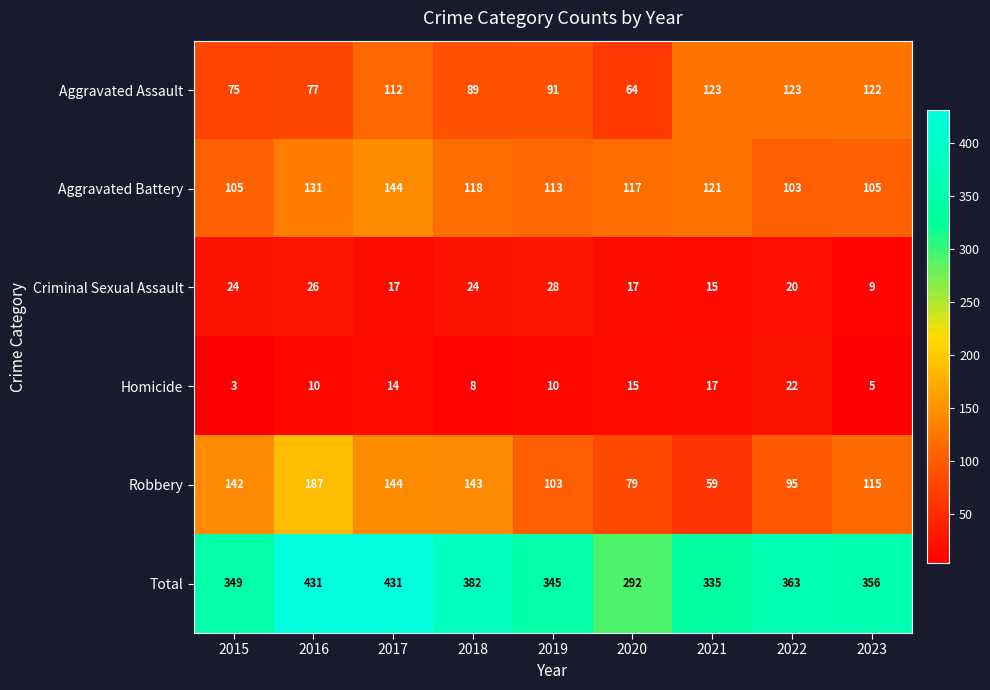

List the series in order of their peak value, lowest first.

Homicide, Criminal Sexual Assault, Aggravated Assault, Aggravated Battery, Robbery, Total